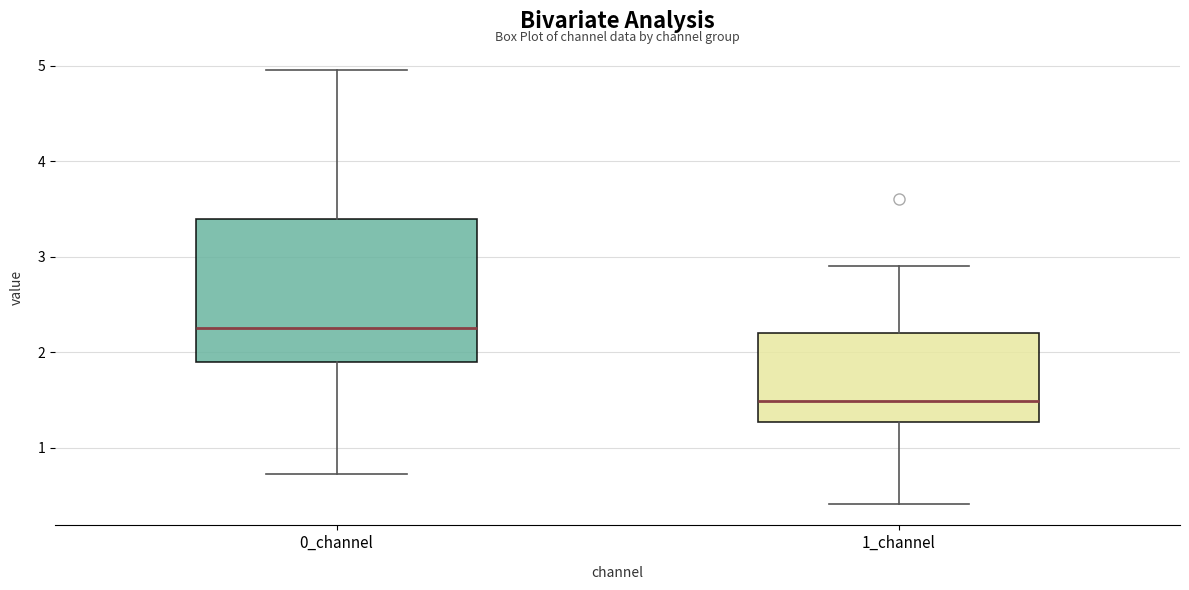

Reading left to right, transcribe this box plot: for each box, give where its median line is, the range the box spans, and where its two whiskers end, as read against the y-axis. The values are not printed on the chart, so give them approximately, as read against the axis.

0_channel: median 2.3, box 1.9 to 3.4, whiskers 0.7 to 4.9
1_channel: median 1.5, box 1.3 to 2.2, whiskers 0.4 to 2.9